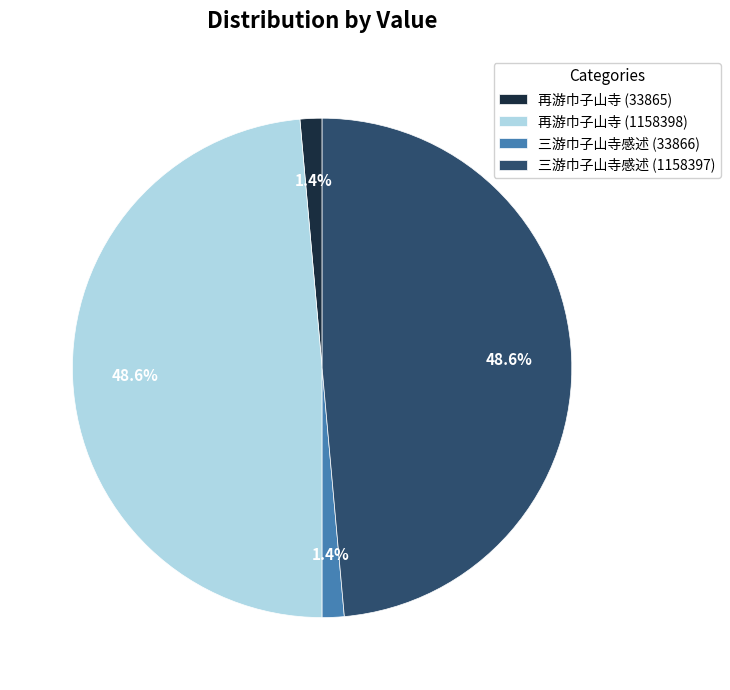

Between 三游巾子山寺感述 (1158397) and 三游巾子山寺感述 (33866), which is larger?

三游巾子山寺感述 (1158397)